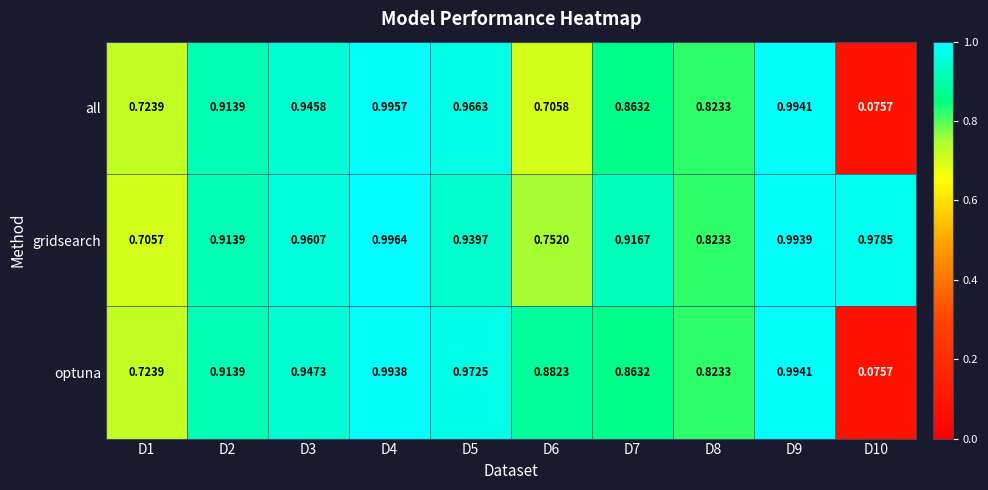

Rank the series by their maximum value, from lowest to highest.

optuna, all, gridsearch